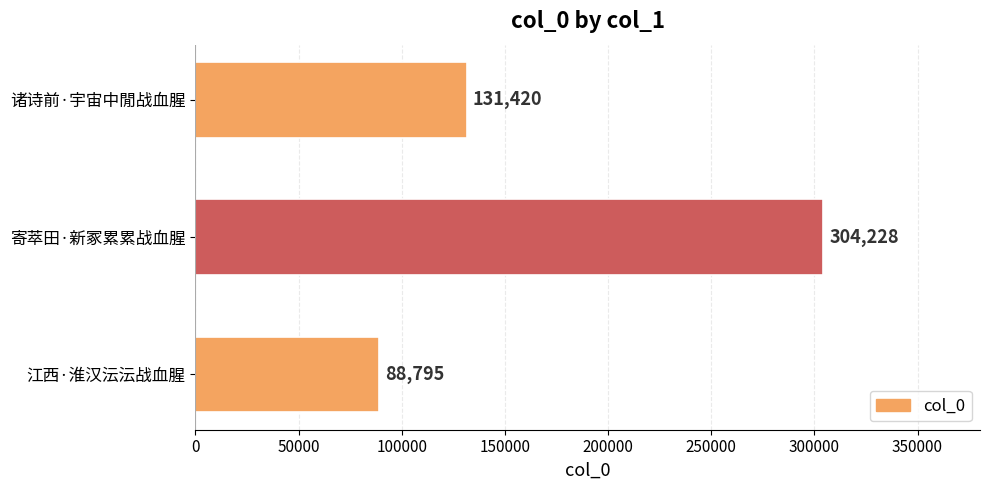

The chart shows a value of 131420 at 诸诗前·宇宙中閒战血腥. True or false?

True